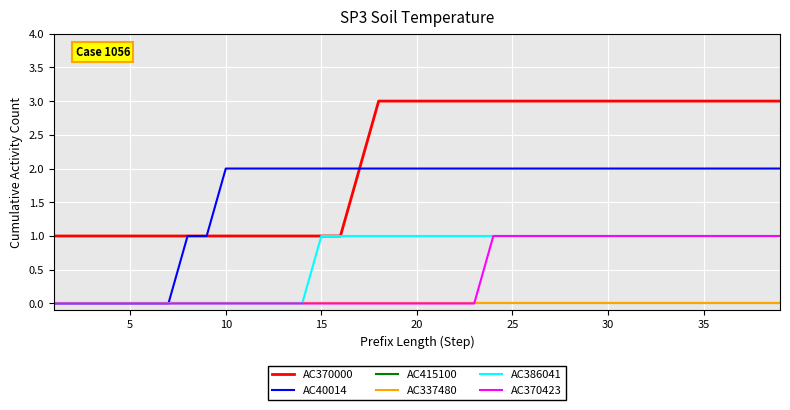

Reading left to right, list all the values displayed in this chart.

AC370000: 1	1	1	1	1	1	1	1	1	1	1	1	1	1	1	1	2	3	3	3	3	3	3	3	3	3	3	3	3	3	3	3	3	3	3	3	3	3	3
AC40014: 0	0	0	0	0	0	0	1	1	2	2	2	2	2	2	2	2	2	2	2	2	2	2	2	2	2	2	2	2	2	2	2	2	2	2	2	2	2	2
AC415100: 0	0	0	0	0	0	0	0	0	0	0	0	0	0	0	0	0	0	0	0	0	0	0	0	0	0	0	0	0	0	0	0	0	0	0	0	0	0	0
AC337480: 0	0	0	0	0	0	0	0	0	0	0	0	0	0	0	0	0	0	0	0	0	0	0	0	0	0	0	0	0	0	0	0	0	0	0	0	0	0	0
AC386041: 0	0	0	0	0	0	0	0	0	0	0	0	0	0	1	1	1	1	1	1	1	1	1	1	1	1	1	1	1	1	1	1	1	1	1	1	1	1	1
AC370423: 0	0	0	0	0	0	0	0	0	0	0	0	0	0	0	0	0	0	0	0	0	0	0	1	1	1	1	1	1	1	1	1	1	1	1	1	1	1	1